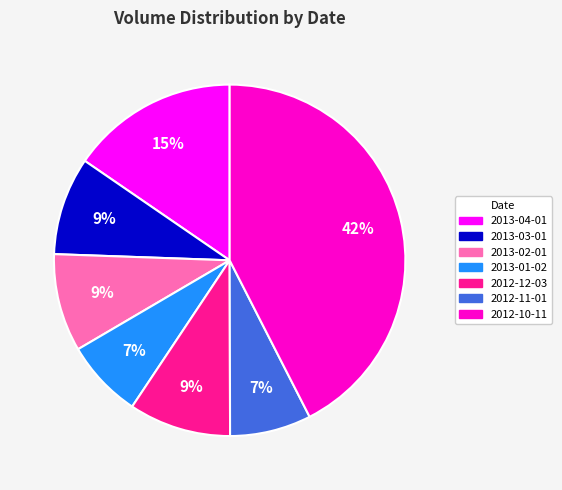

Combined, do 2012-11-01 and 2013-03-01 account for over 50%?

No